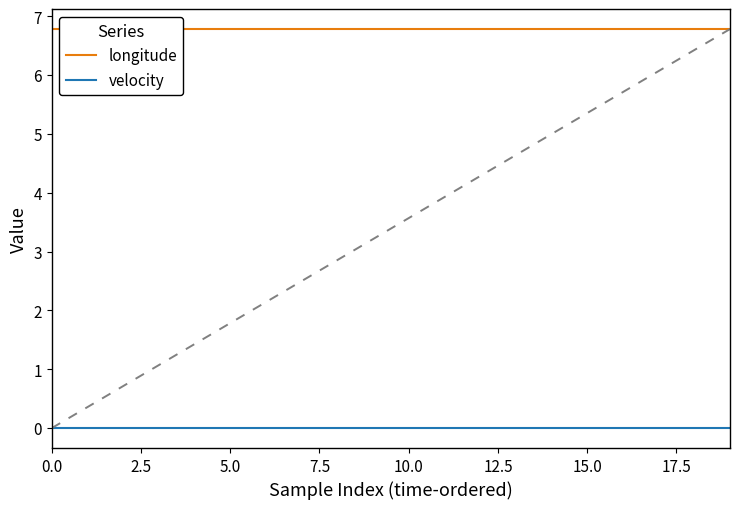

Between 12.5 and 19, which series saw the biggest shift?

longitude